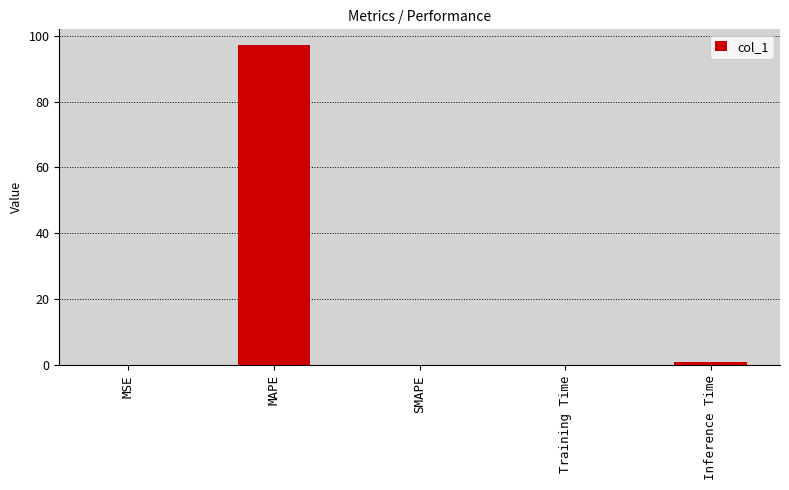

What is the sum of all values?

98.1